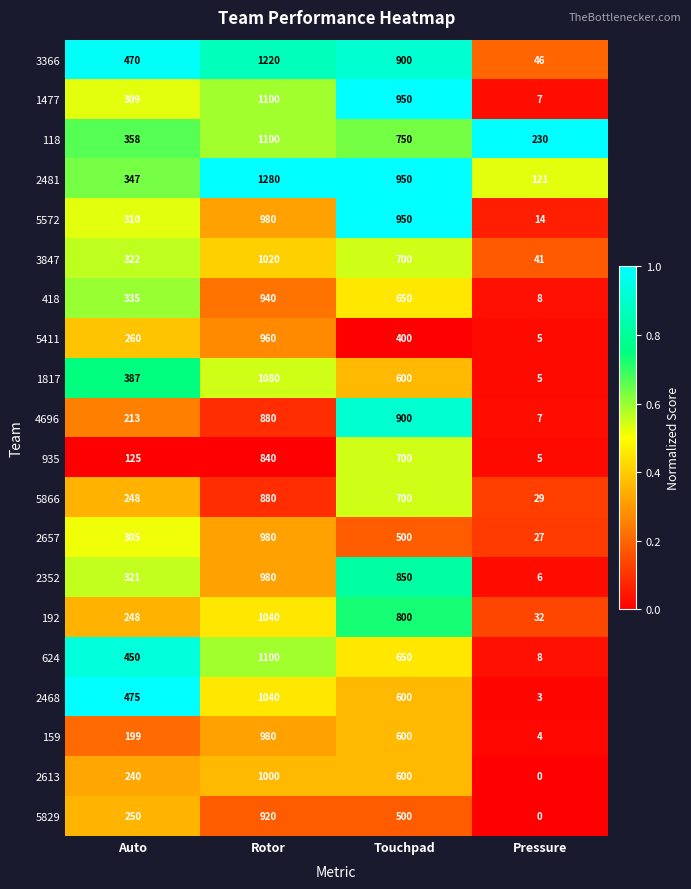

Rank the categories by 1477 value from lowest to highest.

Pressure, Auto, Touchpad, Rotor